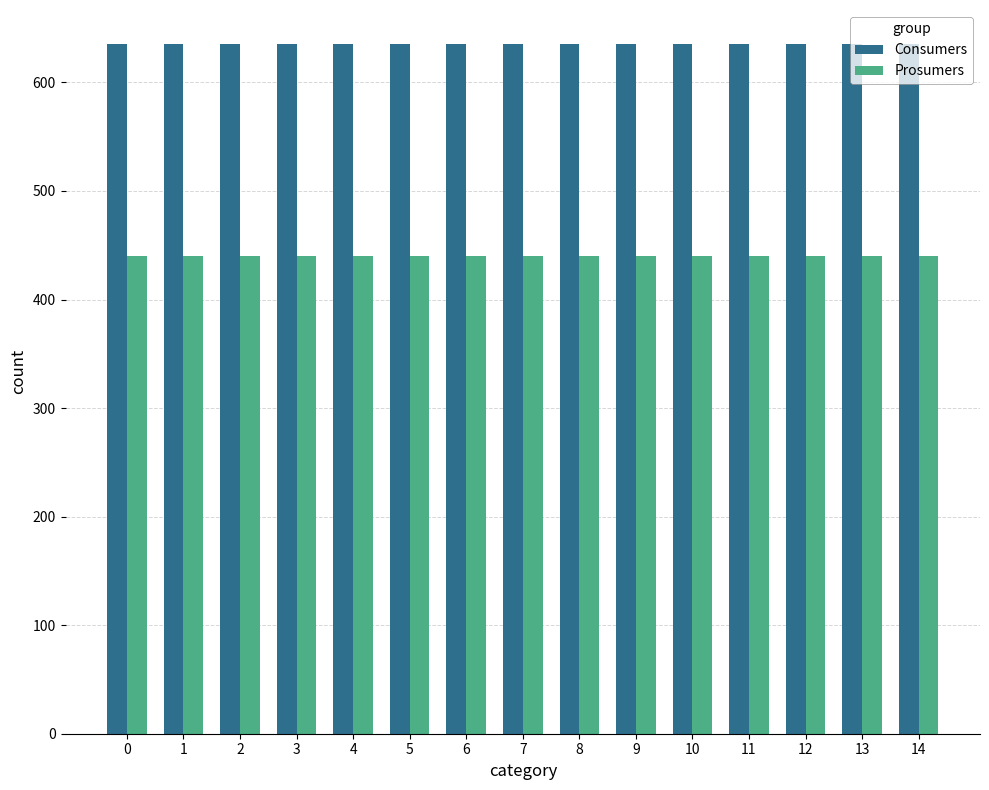

Is the value of Prosumers at 1 greater than the value of Consumers at 10?

No